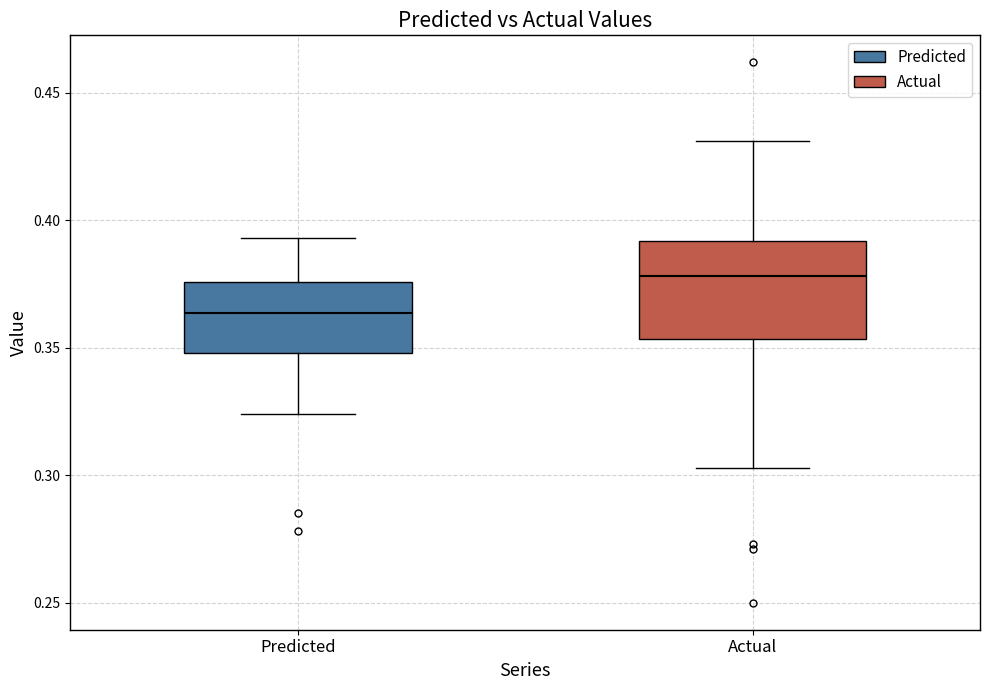

Where is the upper edge of the box for Actual on the y-axis? The values are not printed on the chart, so give them approximately, as read against the axis.

0.390